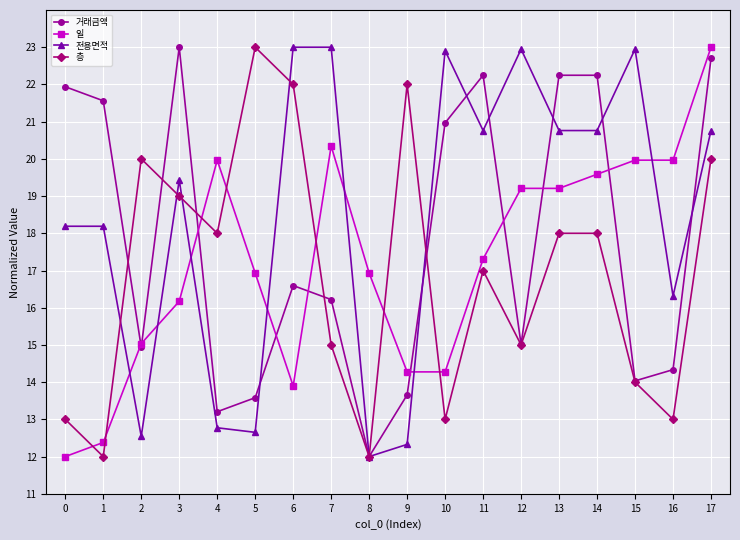

Between 6 and 11, which series saw the biggest shift?

거래금액